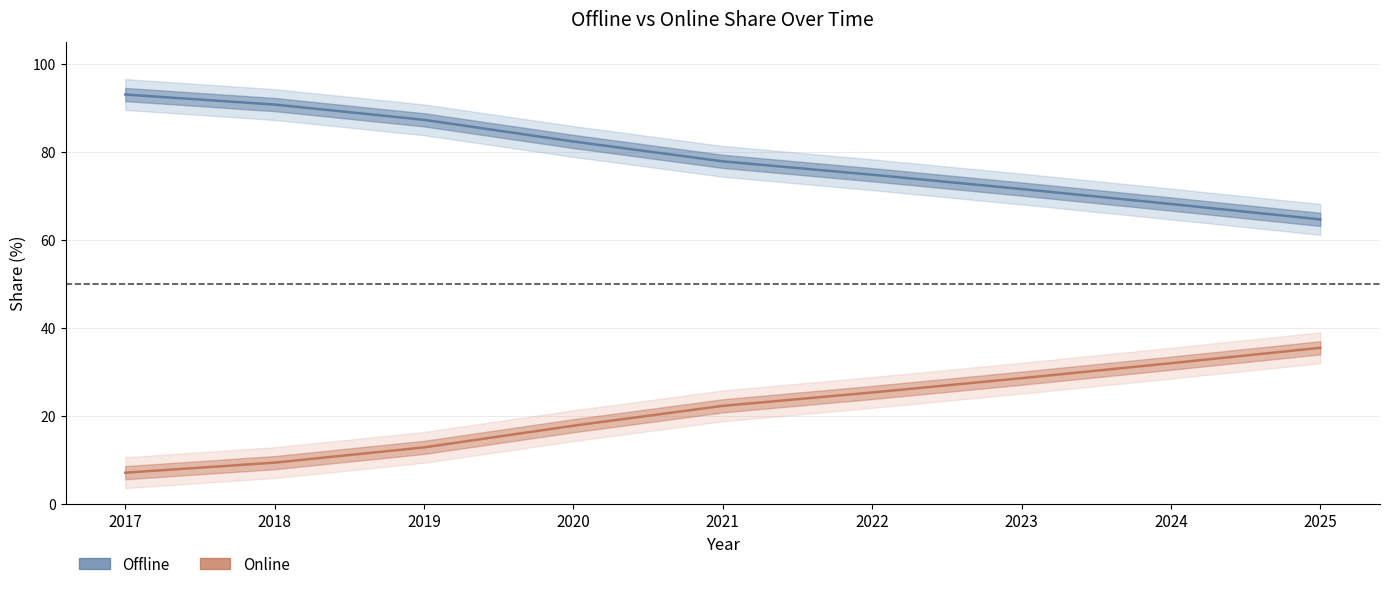

What is the value of the Online point at the 2nd from the left?

9.3